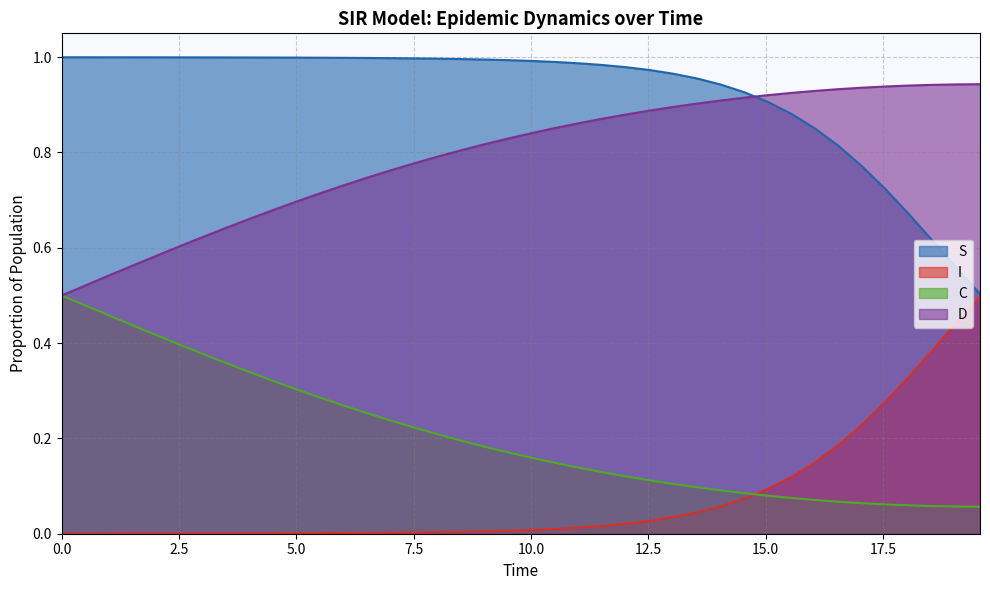

Rank the series by their average value, from highest to lowest.

S, D, C, I